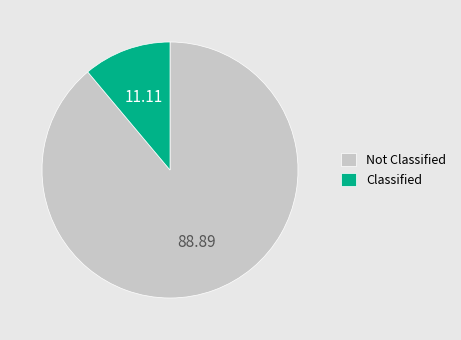

Which slice is the smallest?

Classified